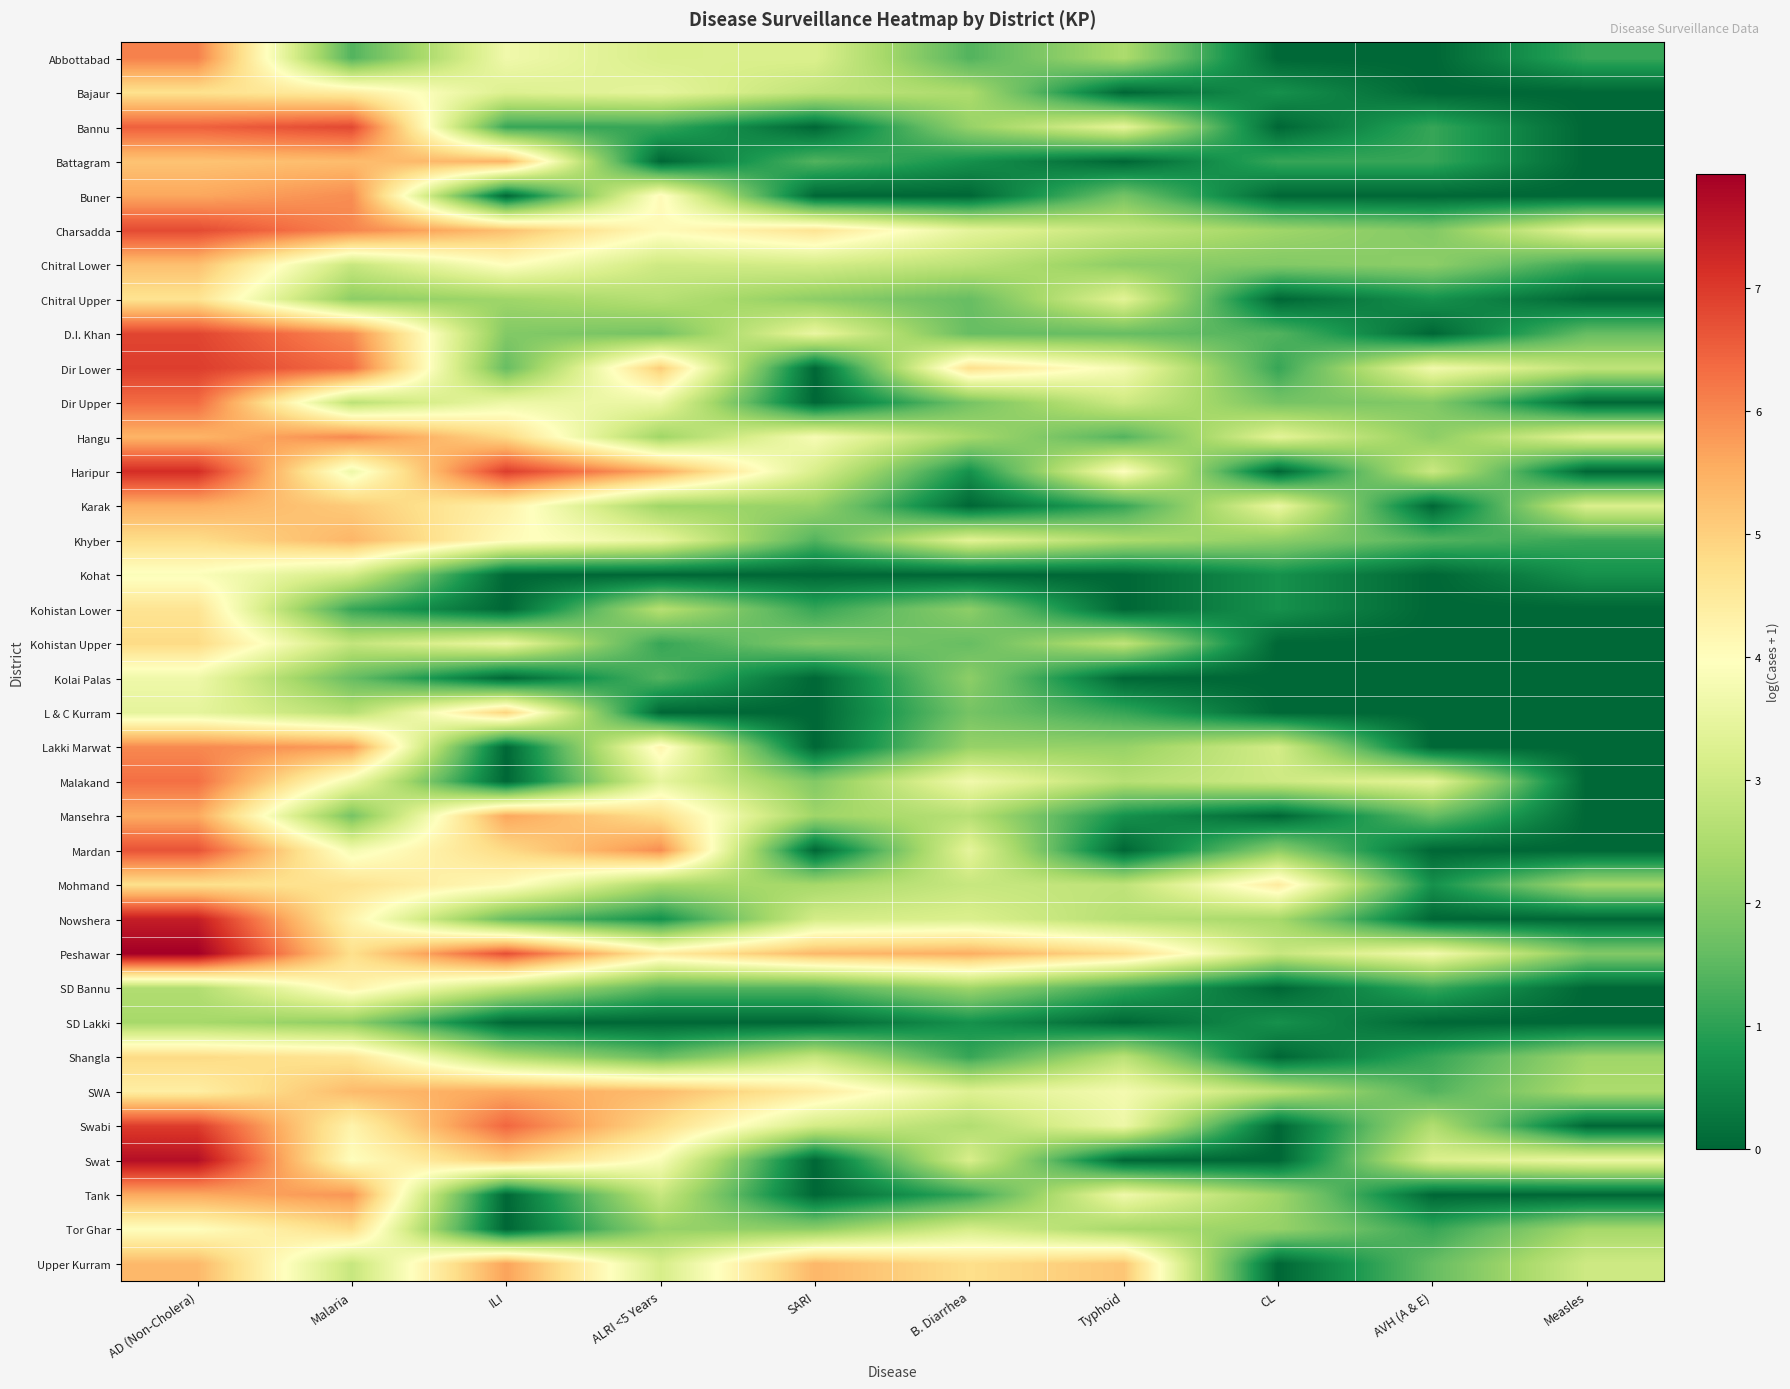

Rank the series at AVH (A & E) from lowest to highest value.

Abbottabad, Bajaur, Buner, D.I. Khan, Karak, Kohat, Kohistan Lower, Kohistan Upper, Kolai Palas, L & C Kurram, Lakki Marwat, Mardan, Nowshera, SD Lakki, Tank, Chitral Upper, Mohmand, Bannu, Battagram, SD Bannu, Shangla, Tor Ghar, Khyber, SWA, Mansehra, Upper Kurram, Charsadda, Dir Upper, Chitral Lower, Hangu, Swabi, Haripur, Swat, Malakand, Dir Lower, Peshawar